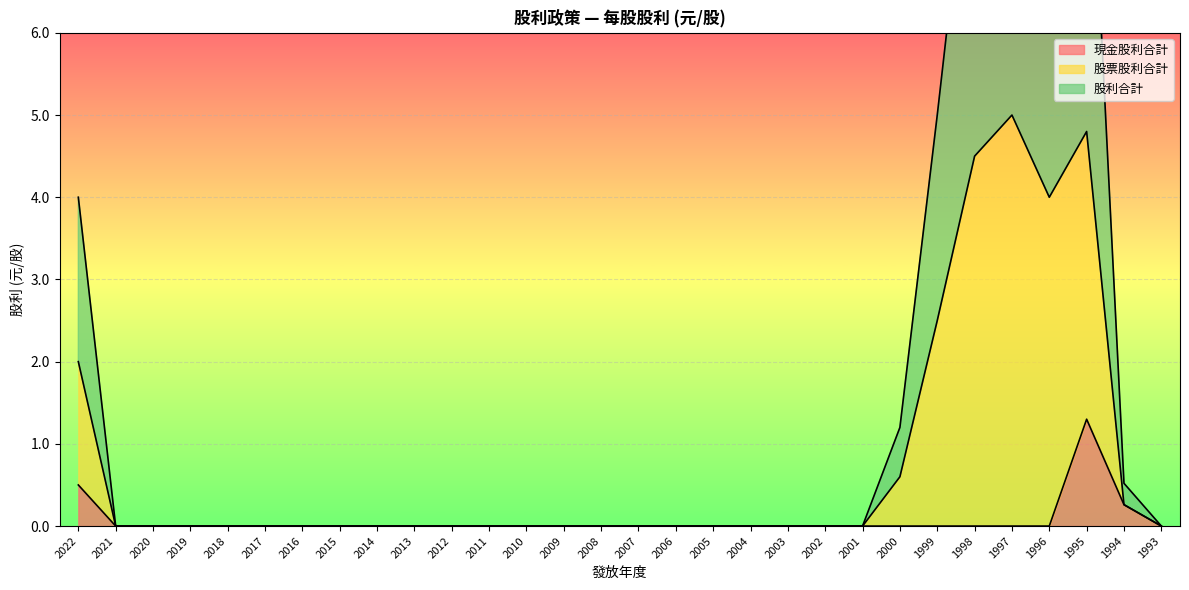

Reading left to right, extract all data points from this chart.

現金股利合計: 0.5	0.0	0.0	0.0	0.0	0.0	0.0	0.0	0.0	0.0	0.0	0.0	0.0	0.0	0.0	0.0	0.0	0.0	0.0	0.0	0.0	0.0	0.0	0.0	0.0	0.0	0.0	1.3	0.3	0.0
股票股利合計: 2.0	0.0	0.0	0.0	0.0	0.0	0.0	0.0	0.0	0.0	0.0	0.0	0.0	0.0	0.0	0.0	0.0	0.0	0.0	0.0	0.0	0.0	0.6	2.5	4.5	5.0	4.0	4.8	0.3	0.0
股利合計: 4.0	0.0	0.0	0.0	0.0	0.0	0.0	0.0	0.0	0.0	0.0	0.0	0.0	0.0	0.0	0.0	0.0	0.0	0.0	0.0	0.0	0.0	1.2	5.0	9.0	10.0	8.0	9.6	0.5	0.0